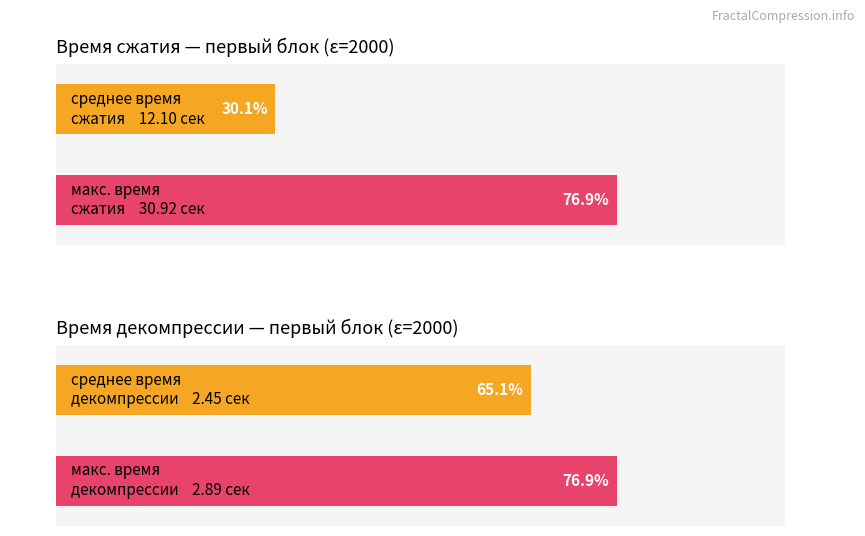

Rank the series by their average value, from lowest to highest.

время декомпрессии, время сжатия